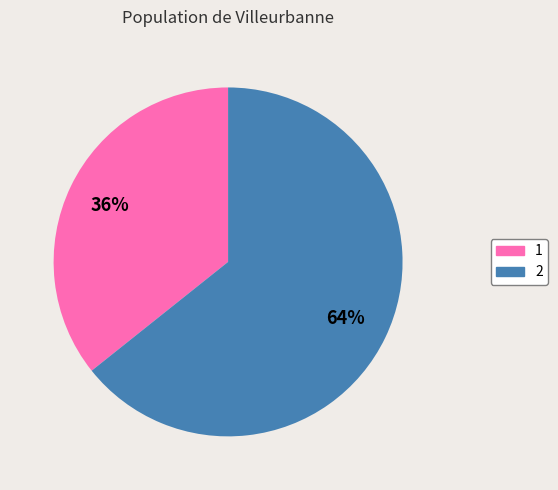

Which slice is the largest?

2